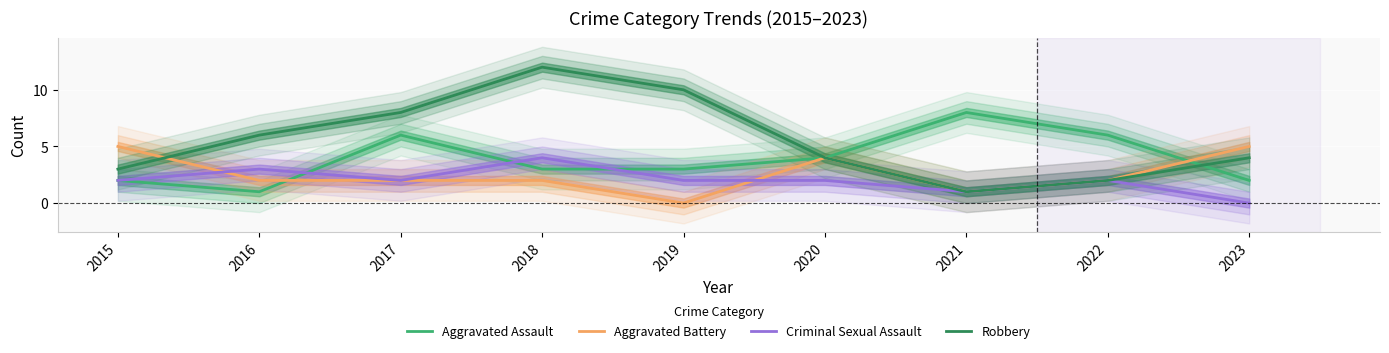

True or false: Aggravated Battery has a value of 0 at 2018.

False